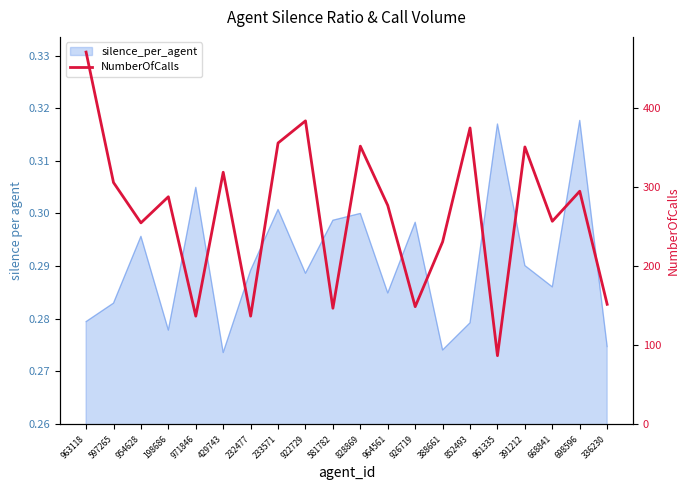

At which label is the value closest to 279?

964561